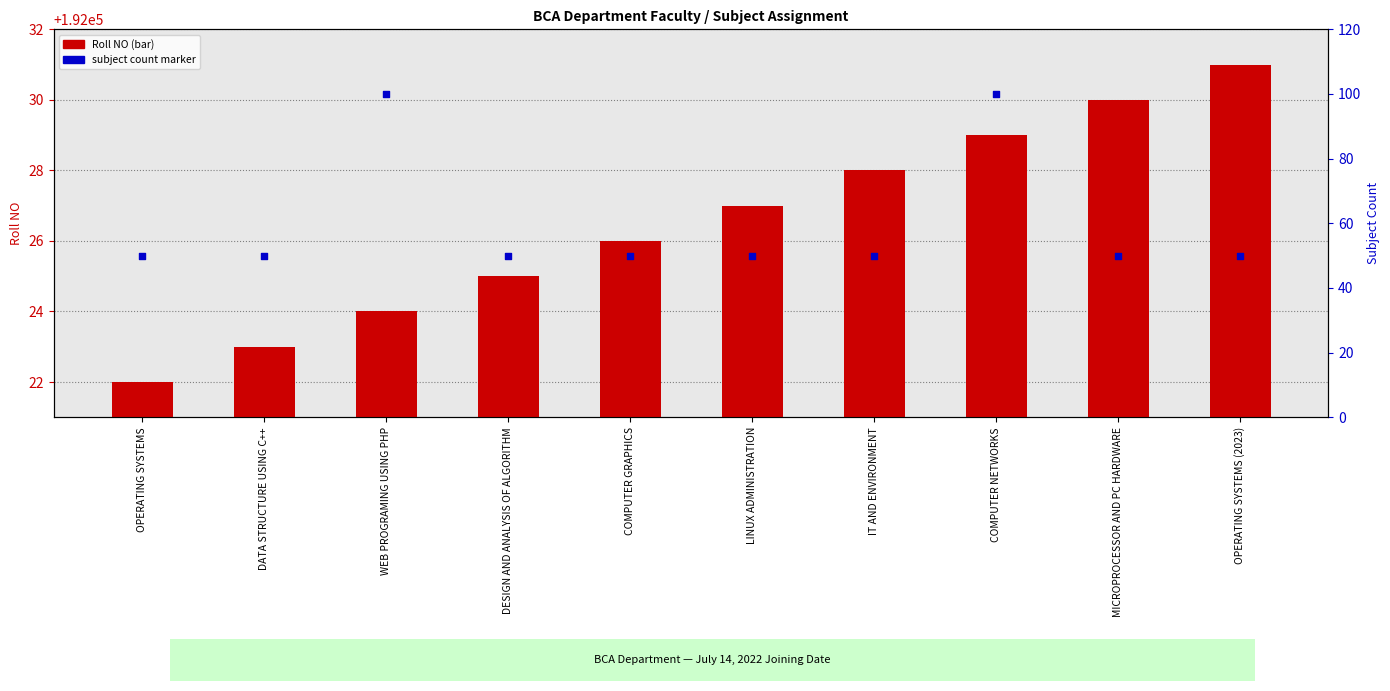

At how many categories does at least one series exceed 16?

10